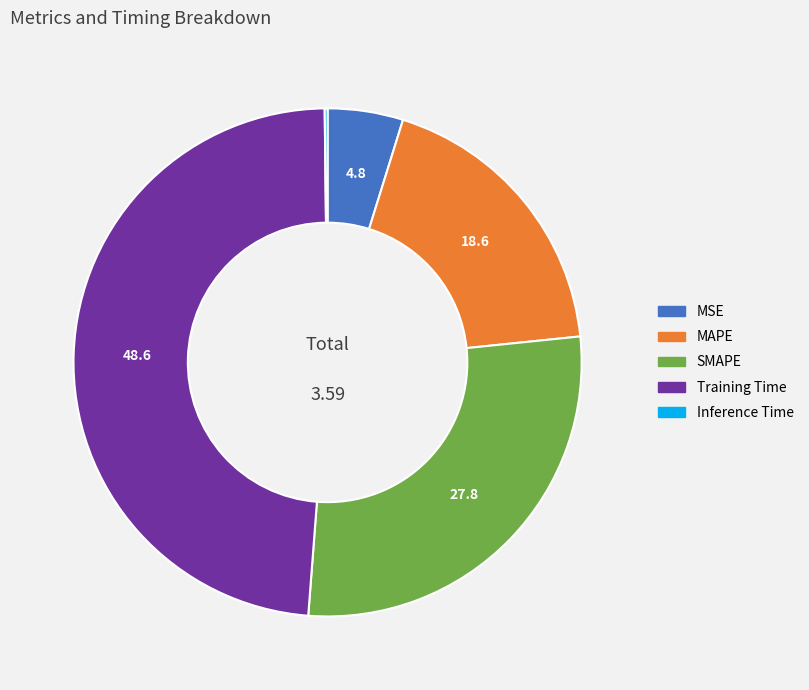

Is the sum of MAPE and Training Time greater than half?

Yes